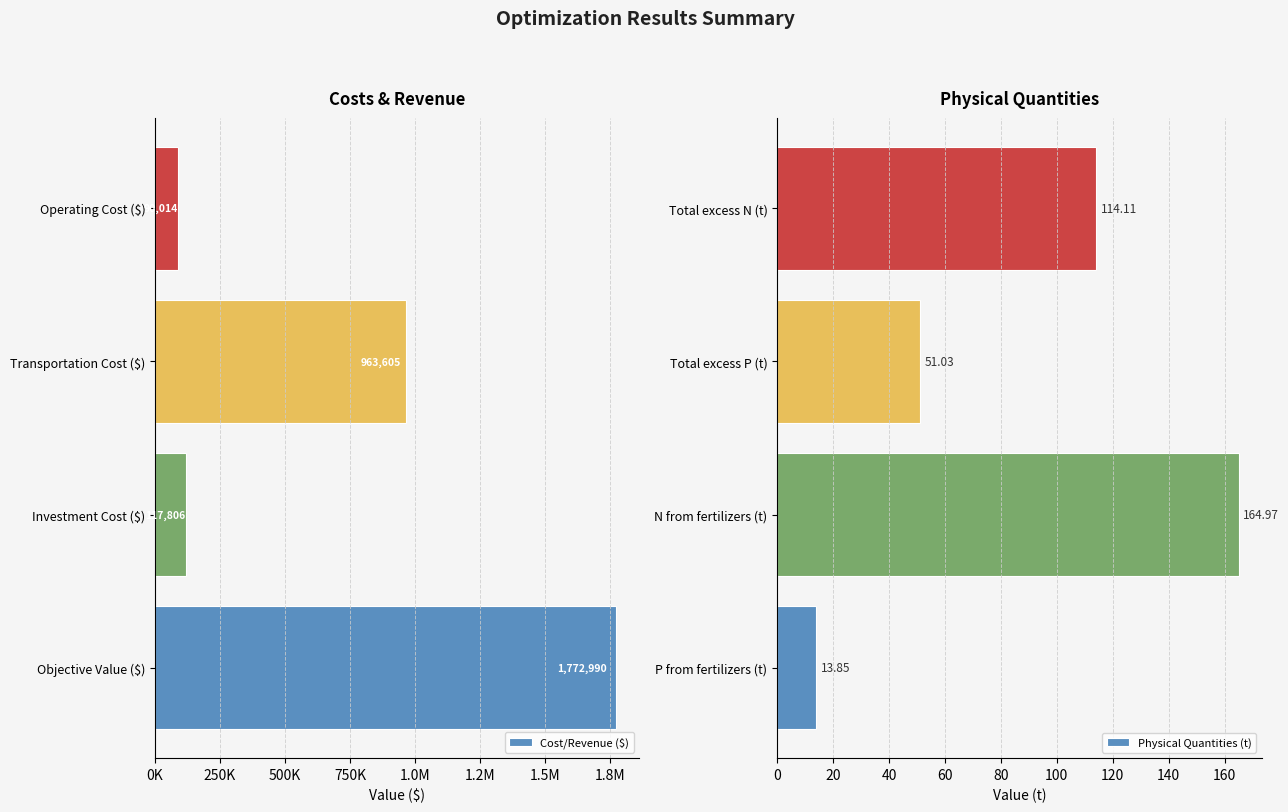

At which label does Physical Quantities (t) reach its minimum?

P from fertilizers (t)